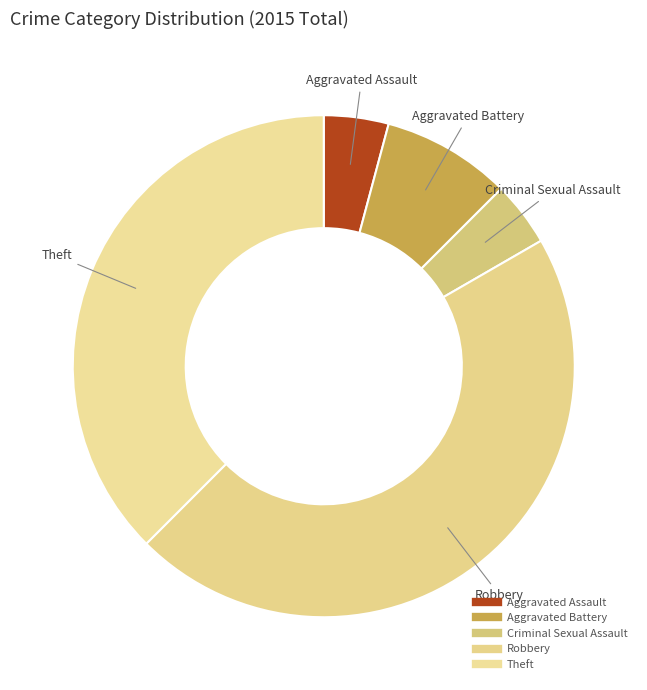

Is there a majority slice in this chart?

No